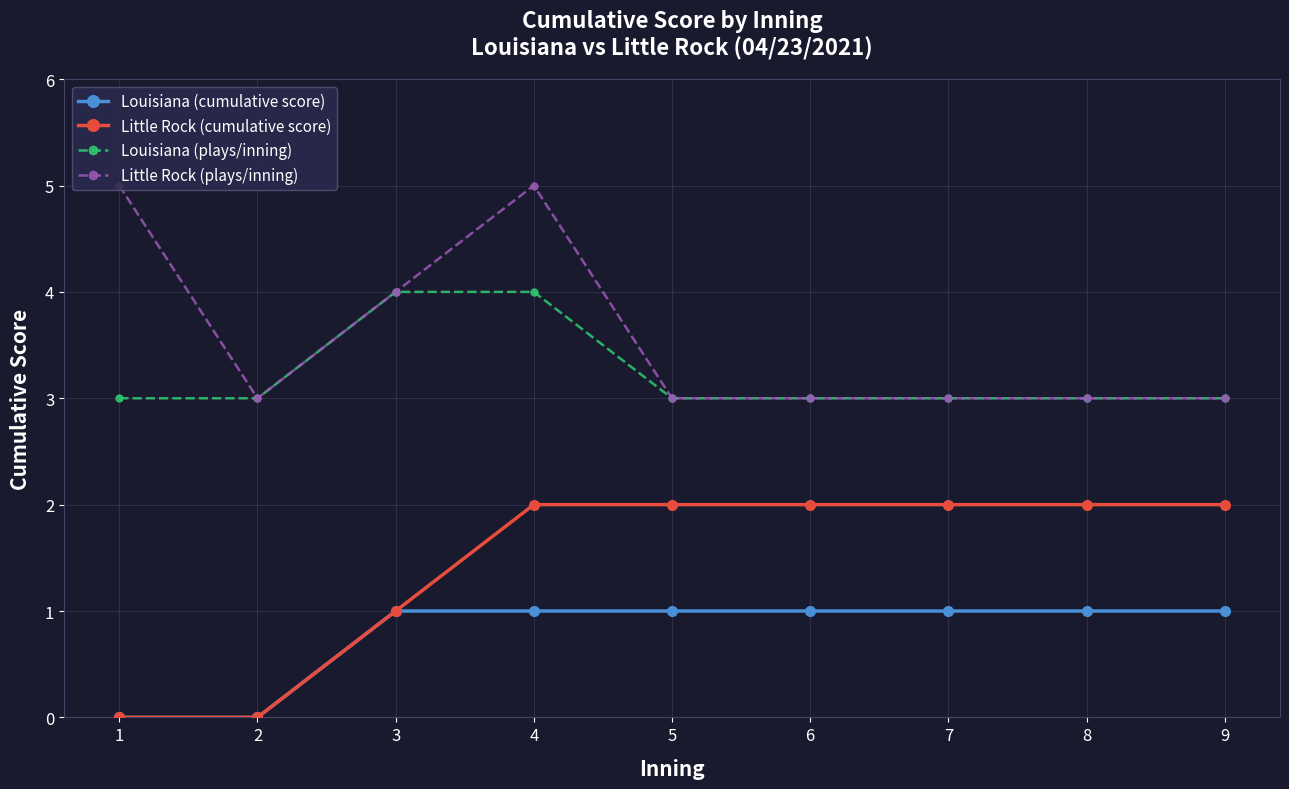

Is it true that Louisiana (plays/inning) equals 3 at 1?

True